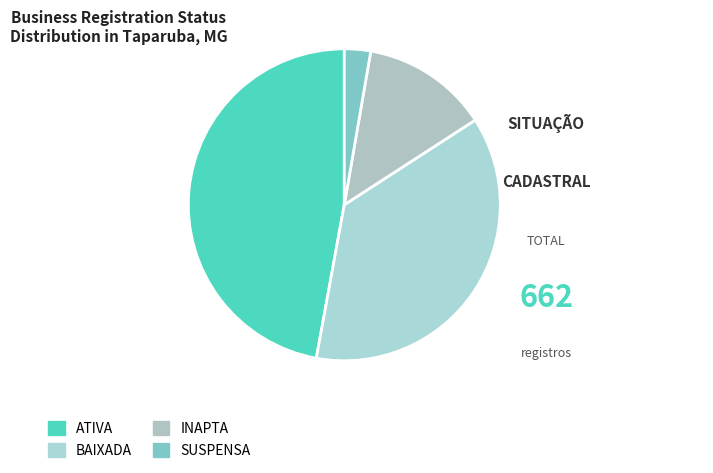

How many slices are in this pie chart?

4